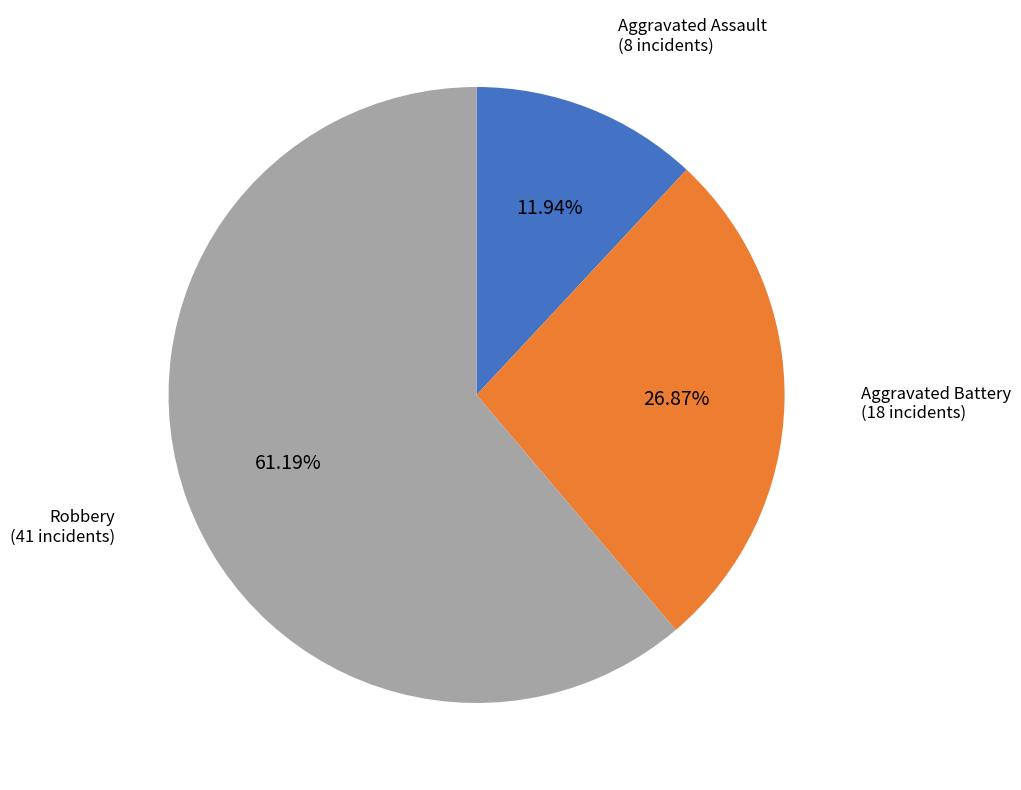

To the nearest percent, what portion does Robbery represent?

61%